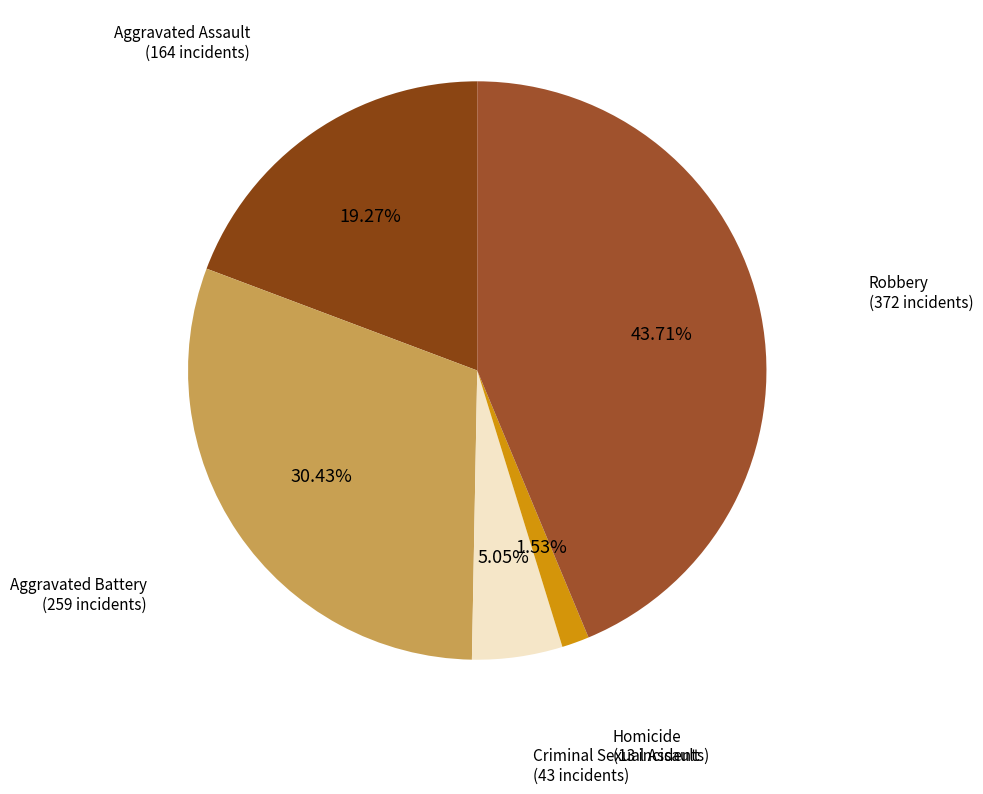

Count the number of slices in the pie.

5